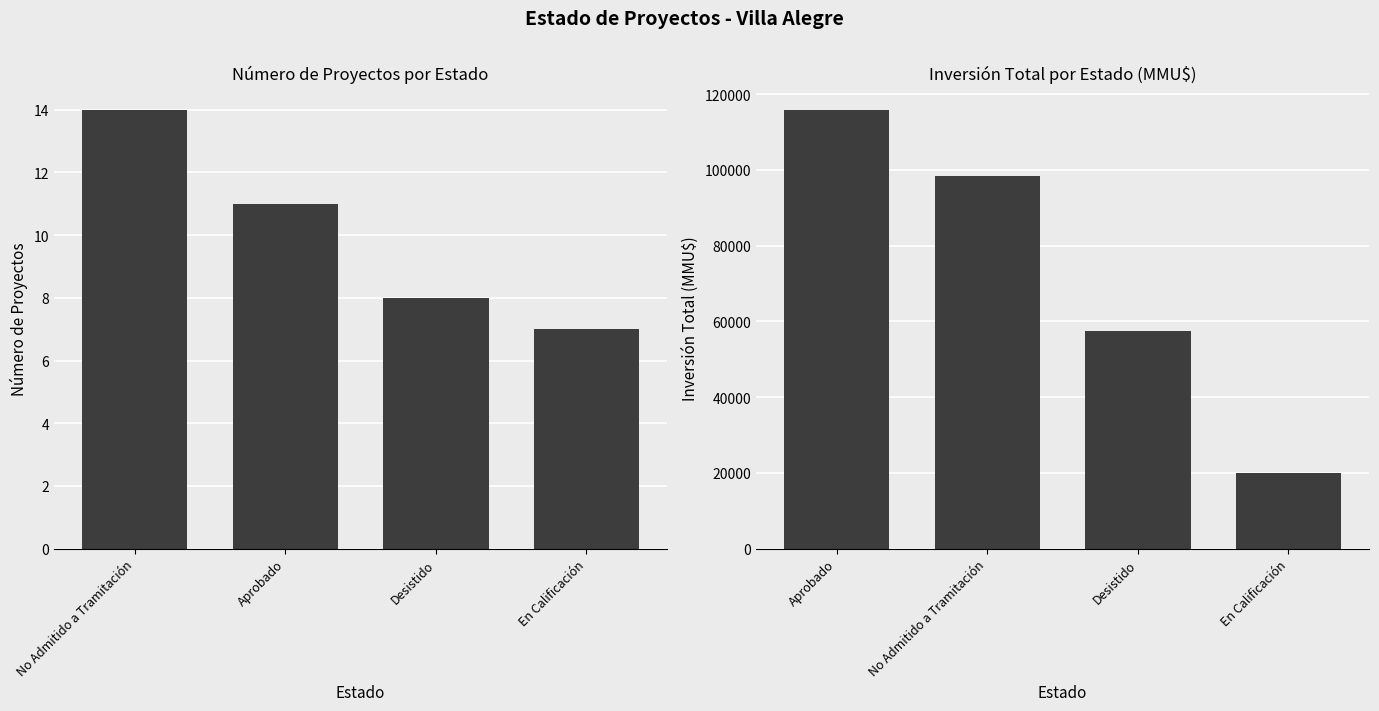

True or false: Count has a value of 14 at No Admitido a Tramitación.

True